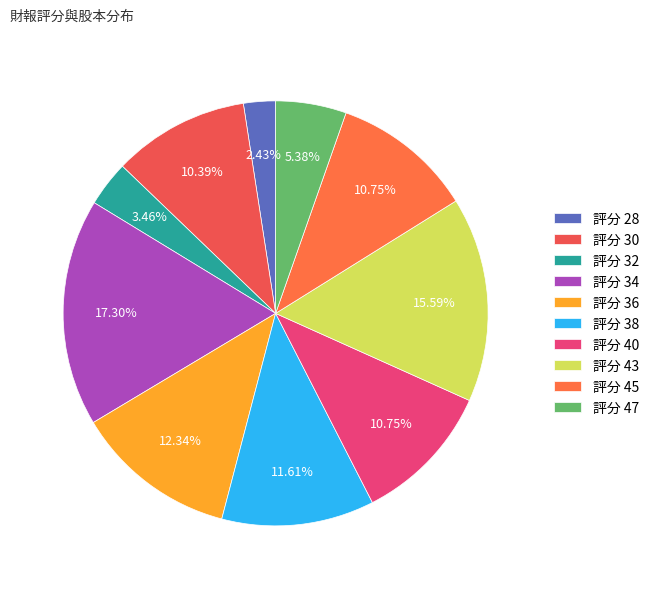

How many segments does this pie chart have?

10